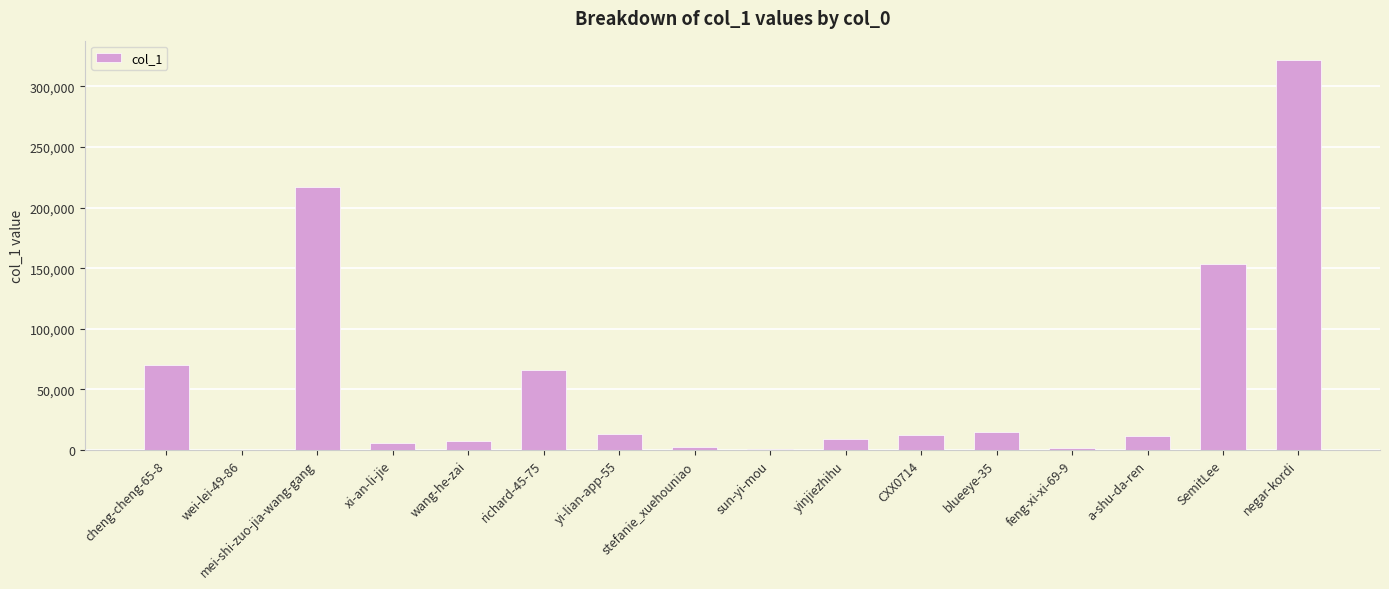

What is the sum of all values?

906617